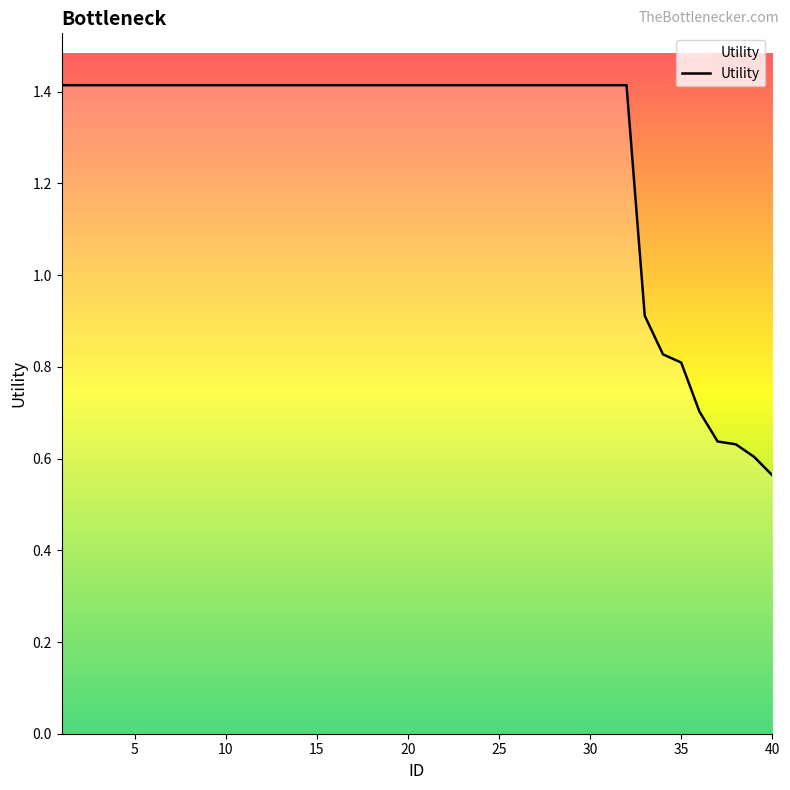

What is the greatest value displayed?

1.4